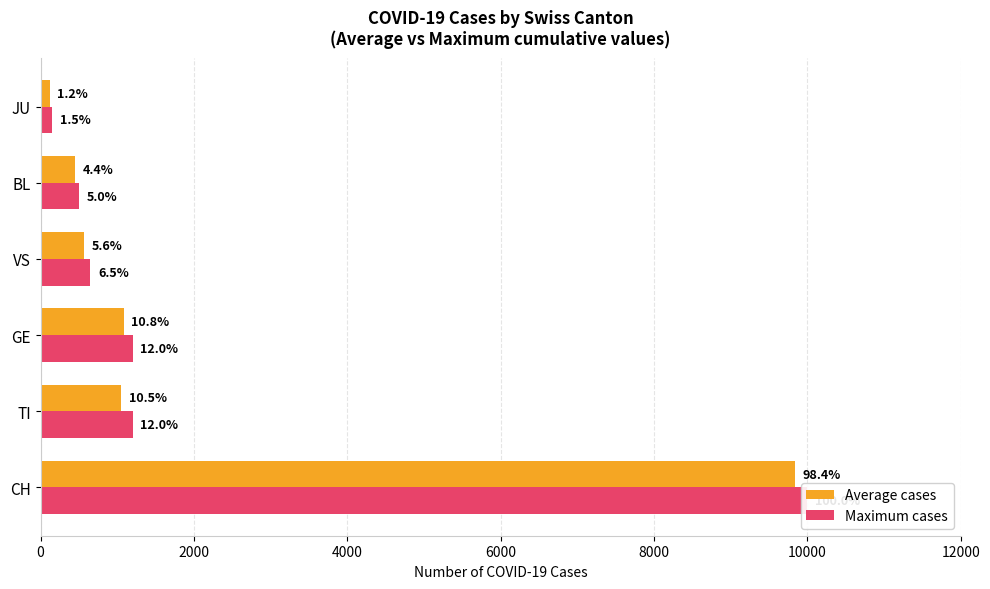

What is the sum of all Average cases values?

13104